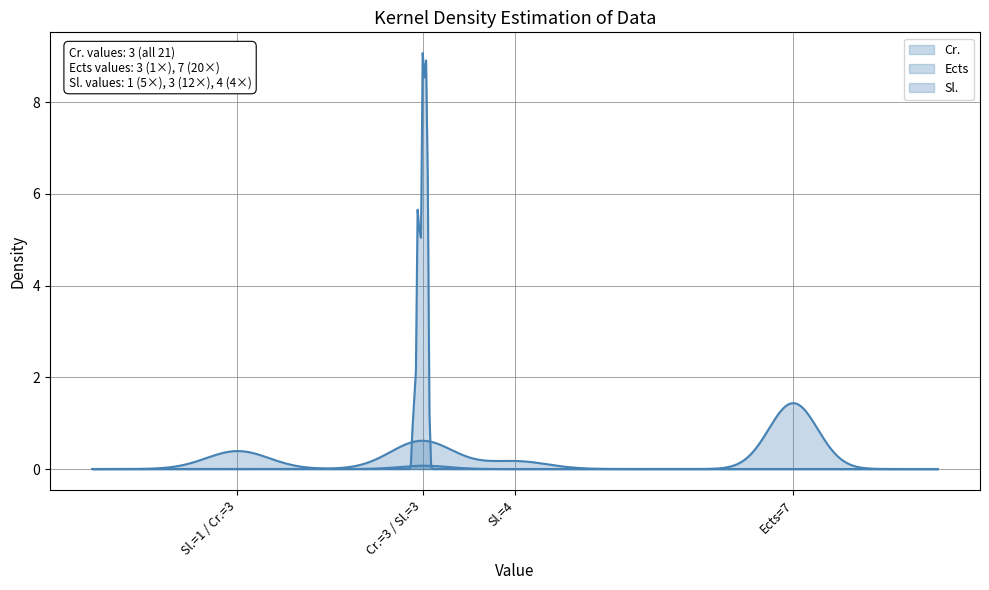

Count the number of data series in this chart.

3